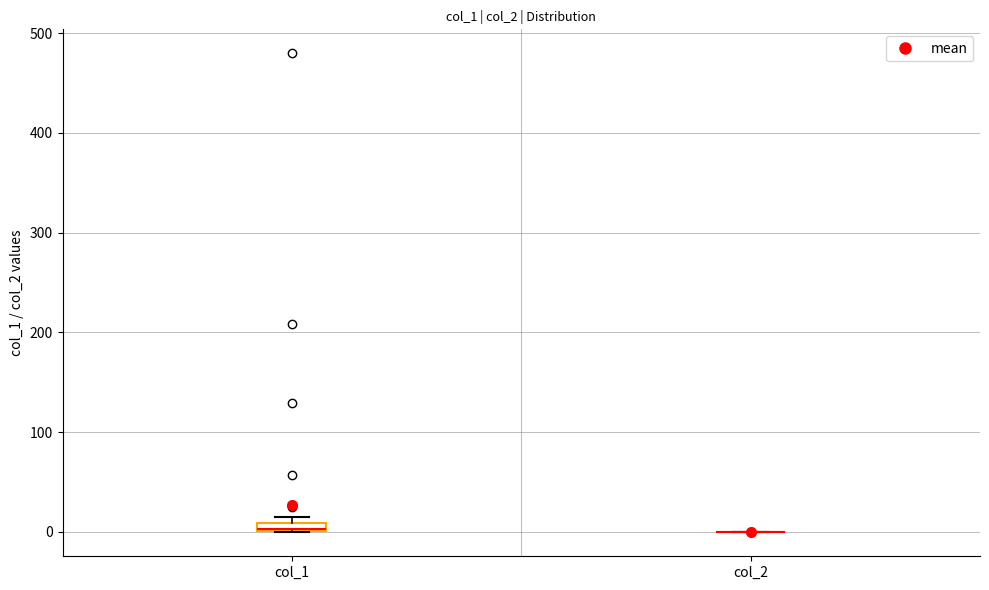

Where is the lower edge of the box for col_1 on the y-axis? The values are not printed on the chart, so give them approximately, as read against the axis.

0